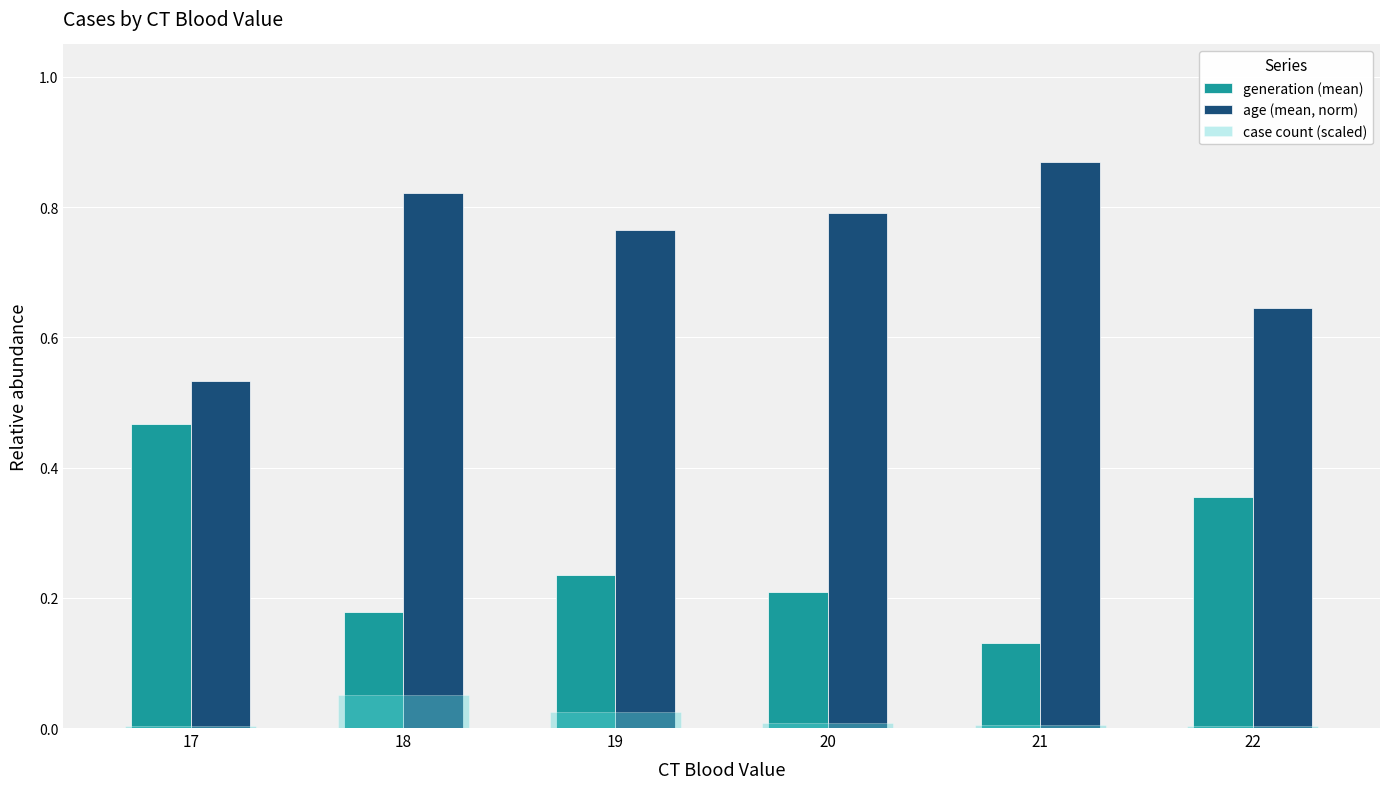

What is the difference between the maximum and minimum values in the generation (mean) series?

0.3